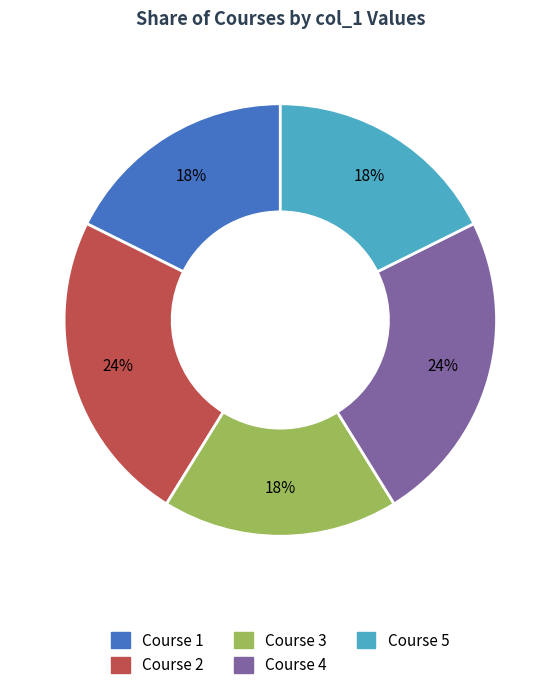

Between Course 4 and Course 5, which is larger?

Course 4